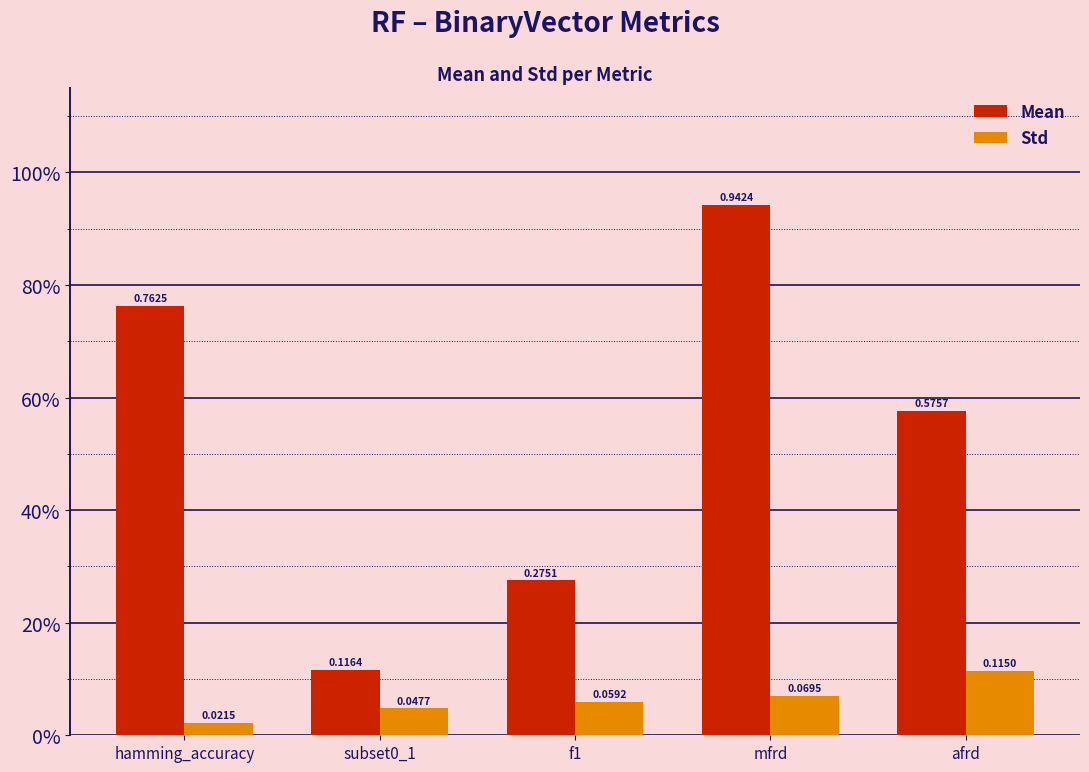

Reading left to right, transcribe all the data shown in this chart.

Mean: hamming_accuracy=0.8	subset0_1=0.1	f1=0.3	mfrd=0.9	afrd=0.6
Std: hamming_accuracy=0.0	subset0_1=0.0	f1=0.1	mfrd=0.1	afrd=0.1